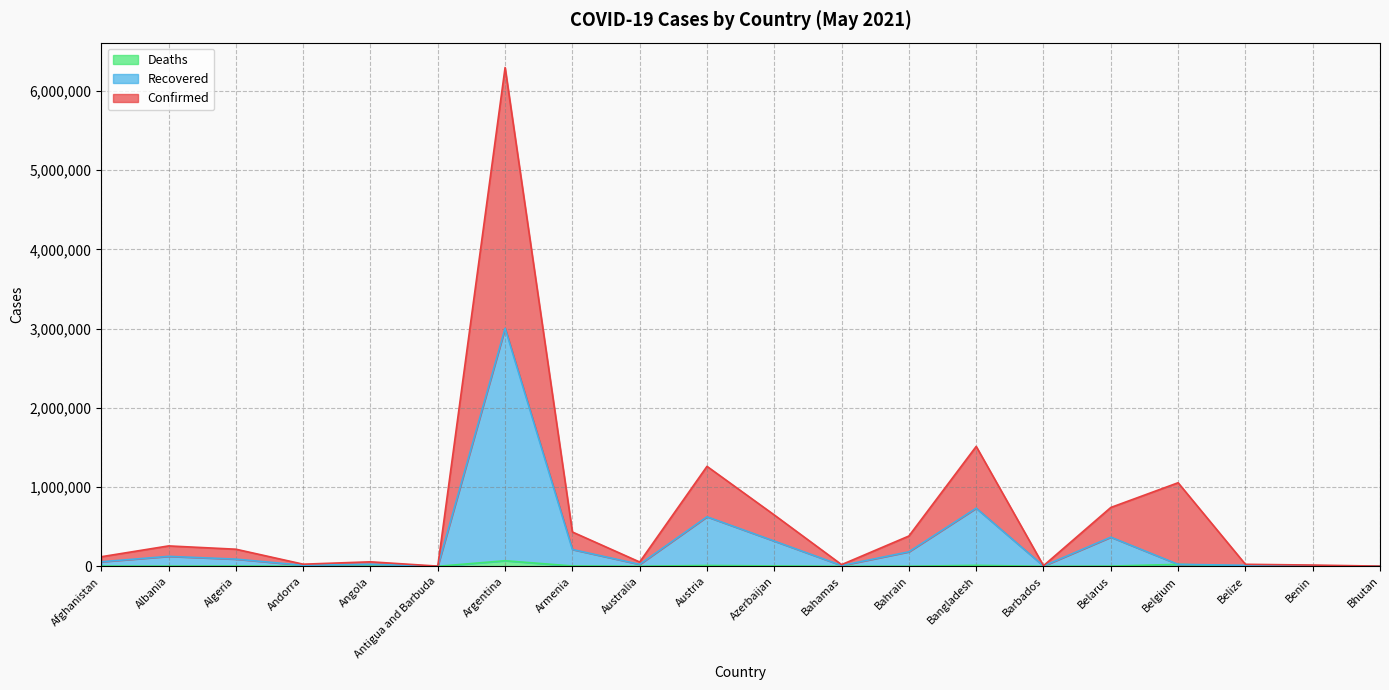

How many lines are shown in the chart?

3